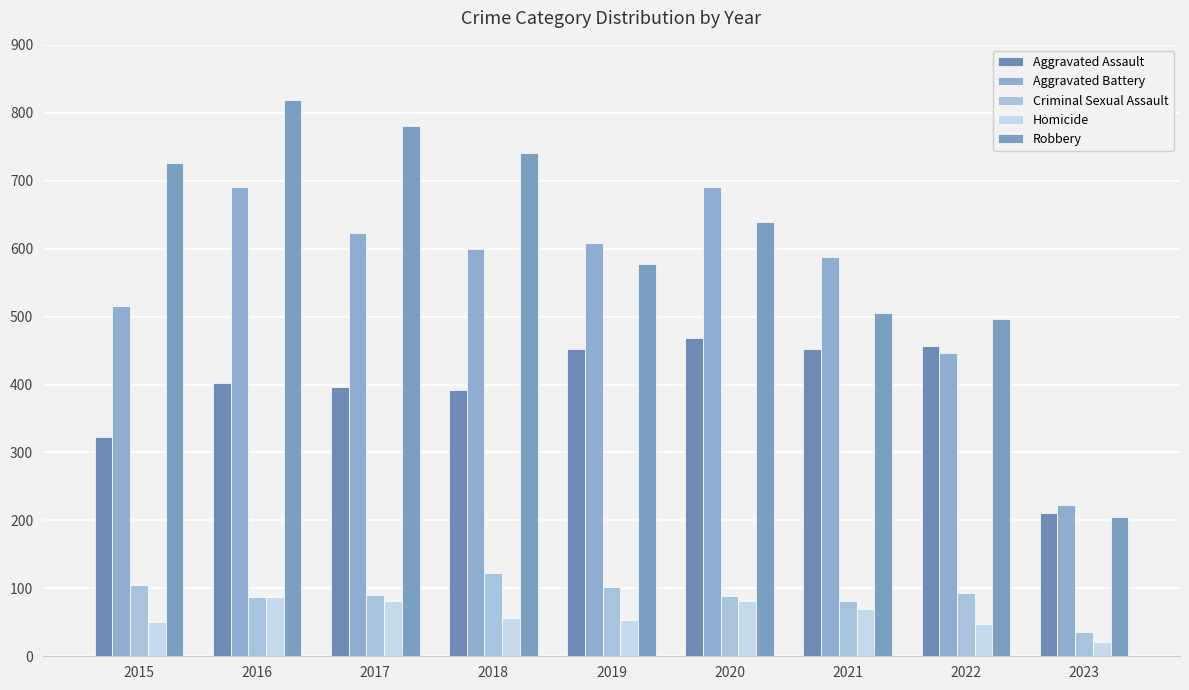

What is the difference between the maximum and second lowest values in the Aggravated Battery series?

245